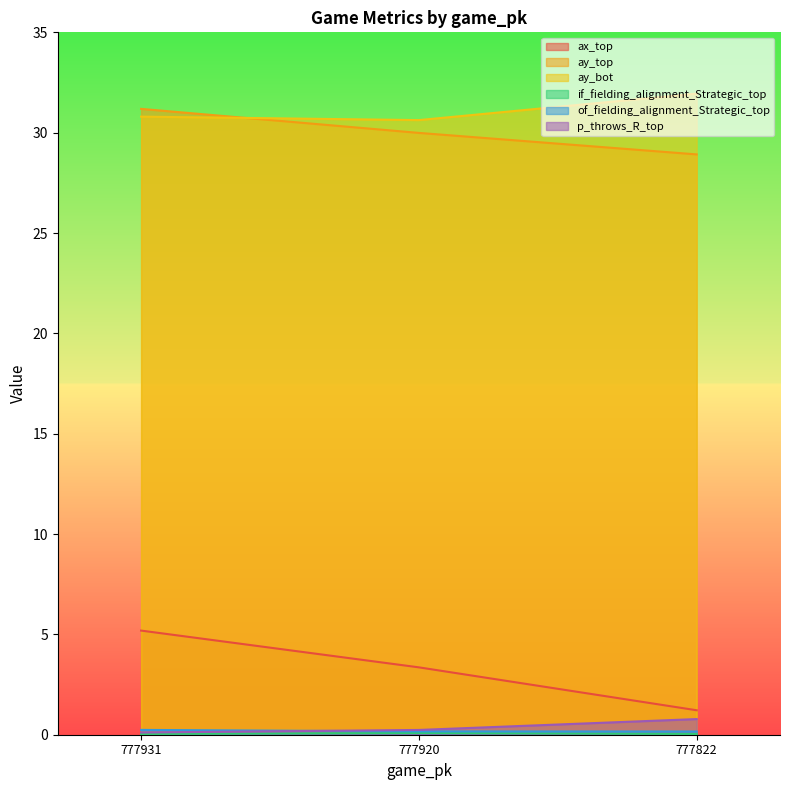

What is the average value of the ay_top series?

30.0